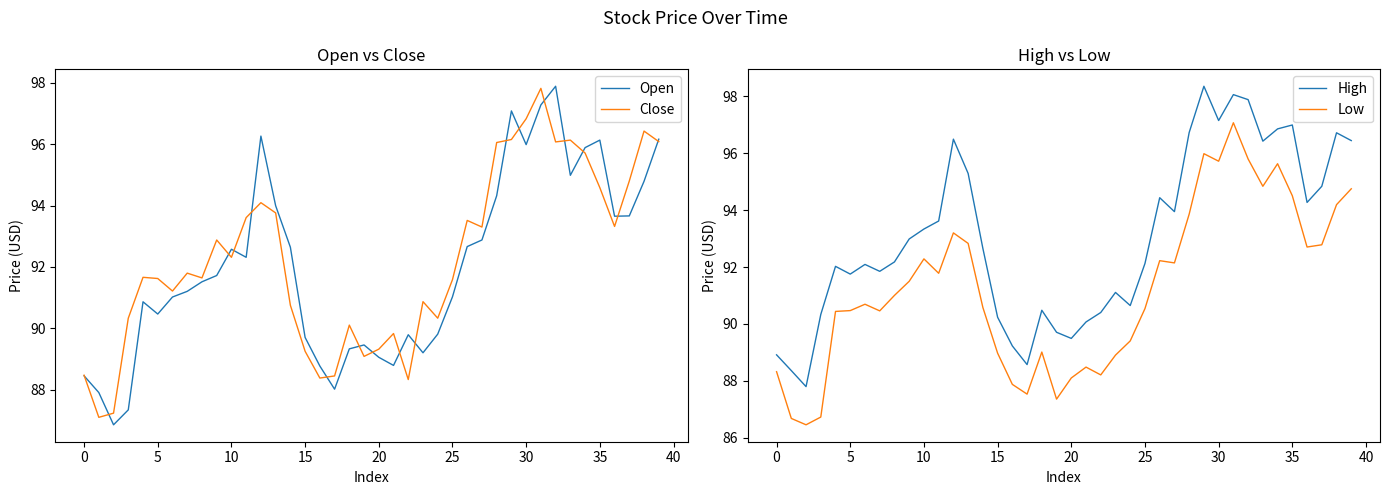

The Open series shows 96.0 at 30. True or false?

True